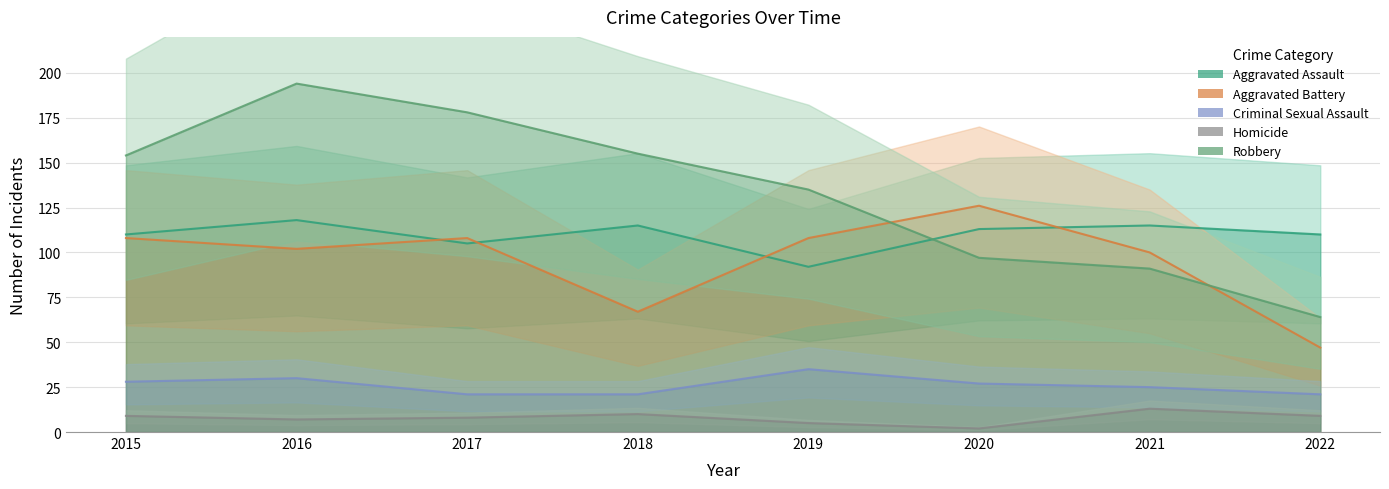

How many lines are shown in the chart?

5